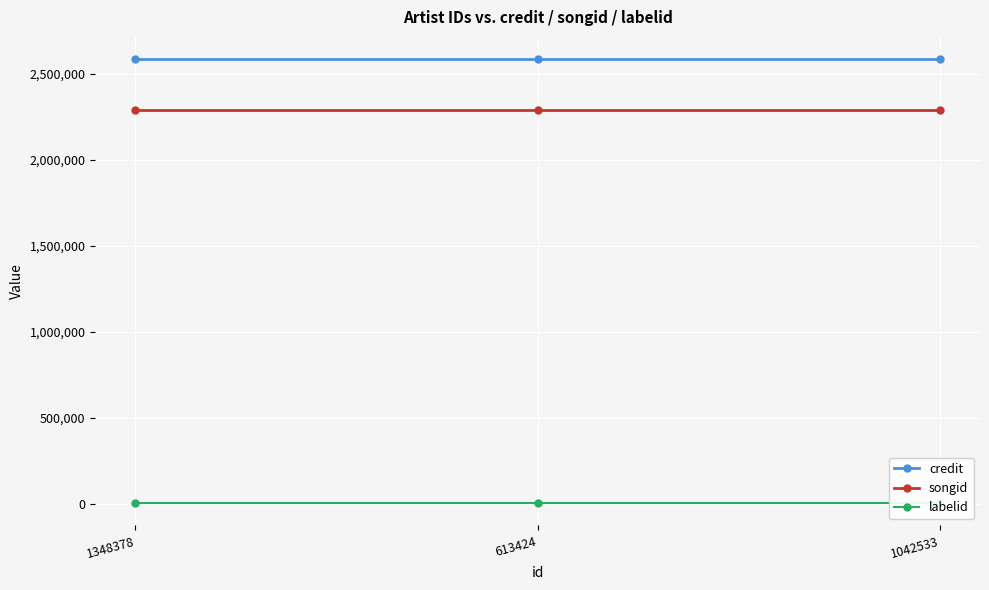

What position from the left is 1348378?

1